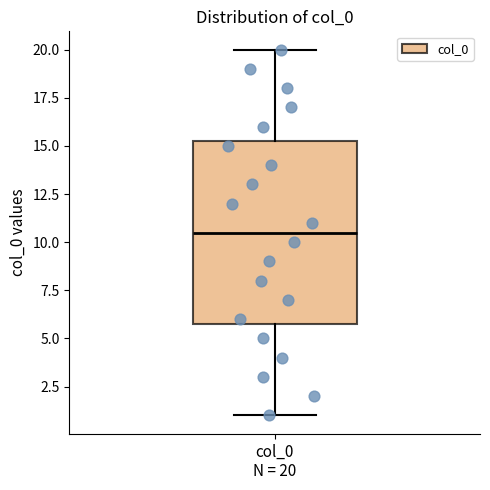

Where does the median line of the box for col_0 N = 20 sit on the y-axis? The values are not printed on the chart, so give them approximately, as read against the axis.

10.5